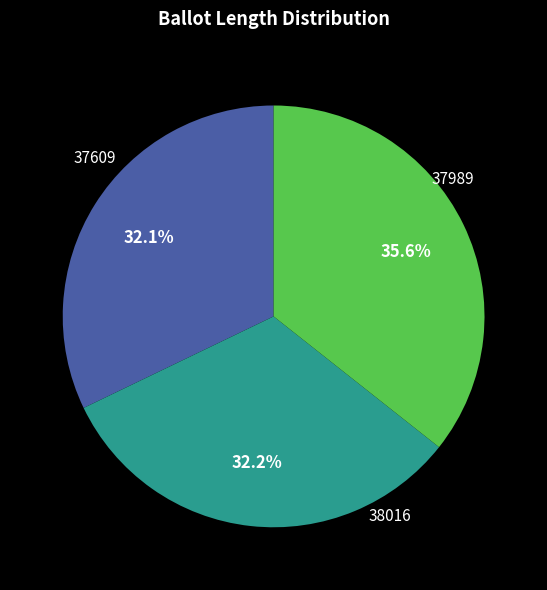

To the nearest percent, what is the difference between the 38016 and 37989 slice percentages?

3%